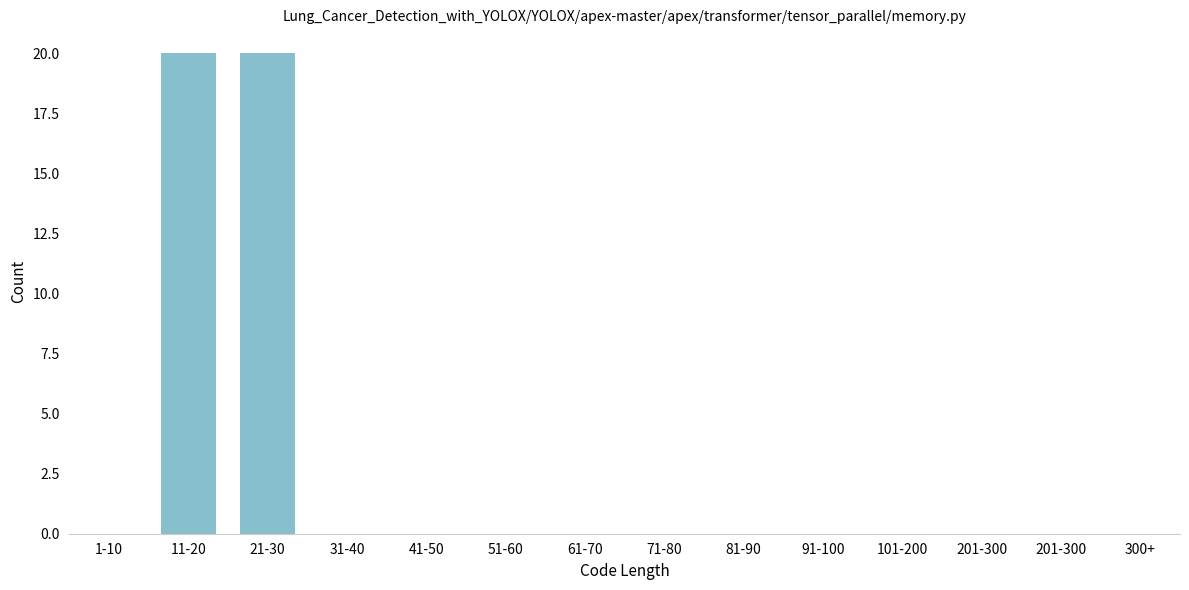

Reading left to right, extract all data points from this chart.

1-10=0	11-20=20	21-30=20	31-40=0	41-50=0	51-60=0	61-70=0	71-80=0	81-90=0	91-100=0	101-200=0	201-300=0